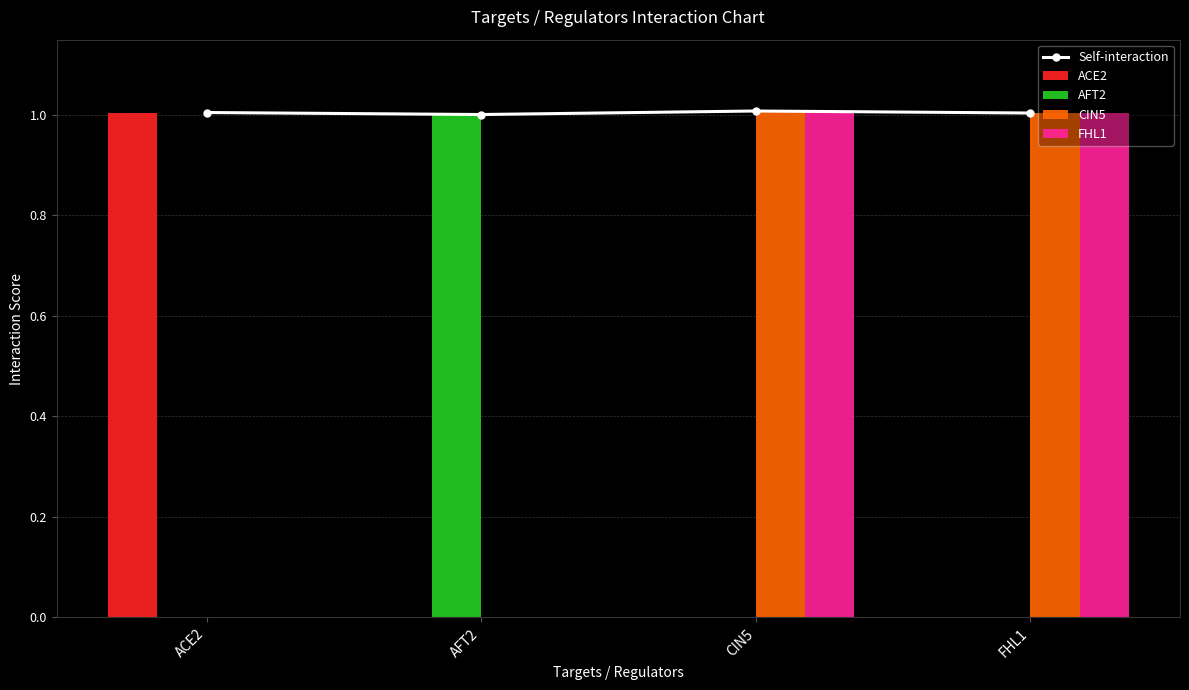

How many values in FHL1 are above zero?

2